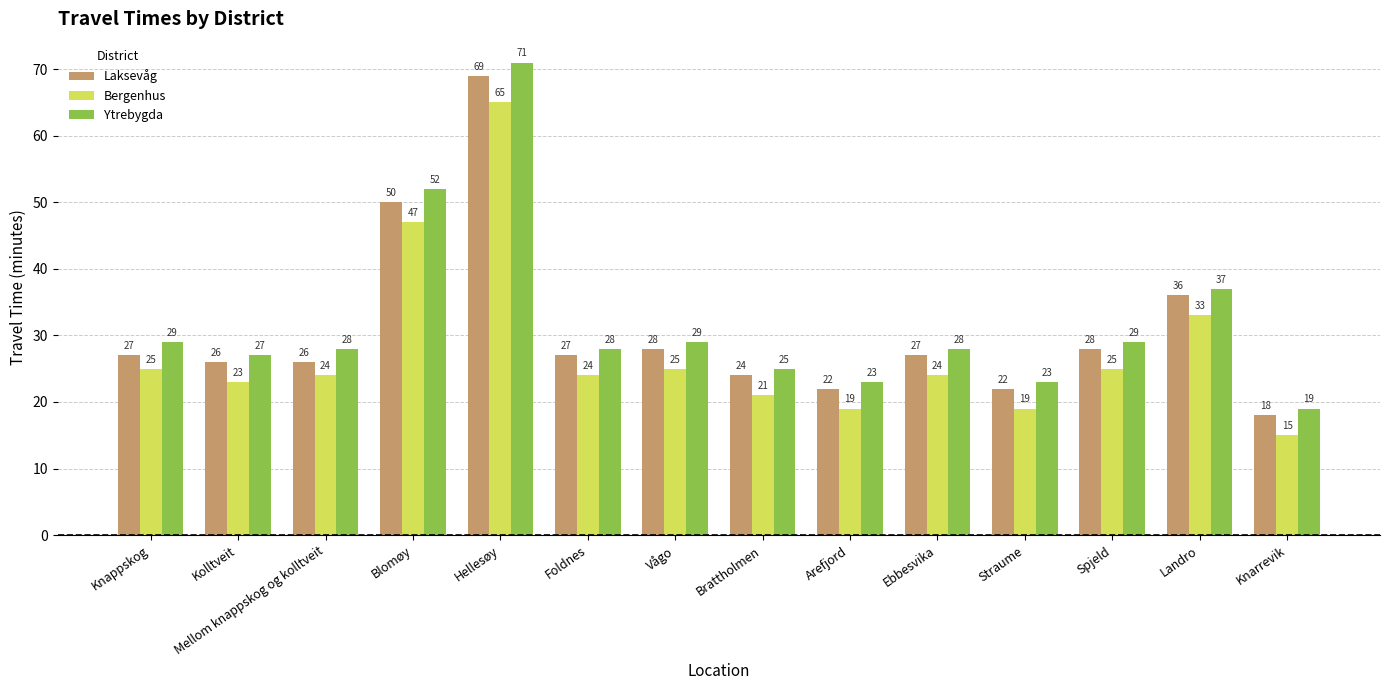

What is the difference between the maximum and second lowest values in the Laksevåg series?

47